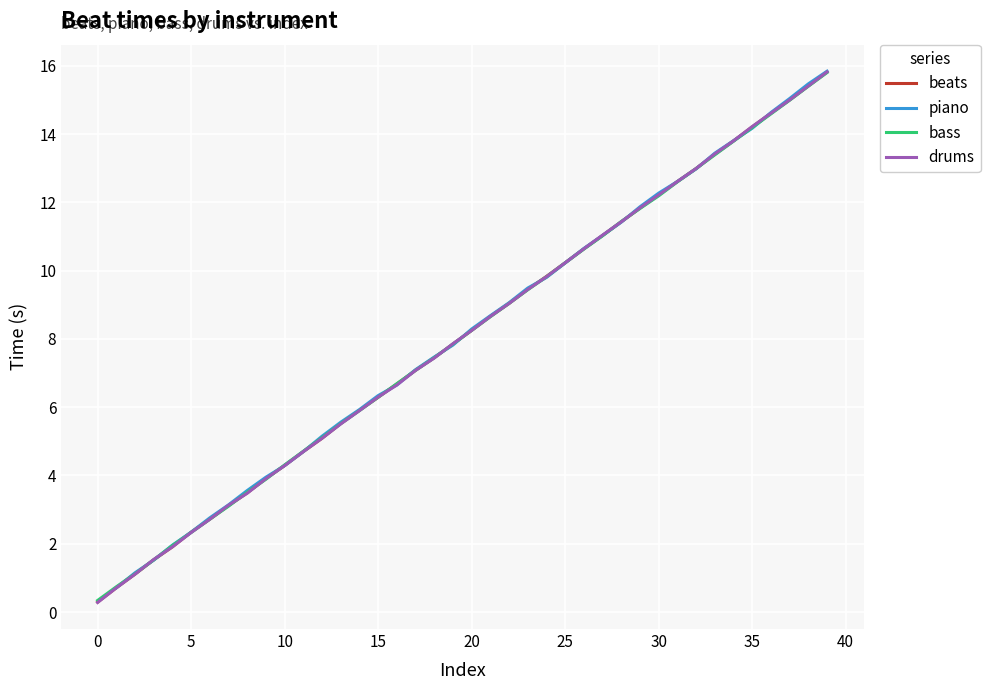

What is the smallest value displayed?

0.3